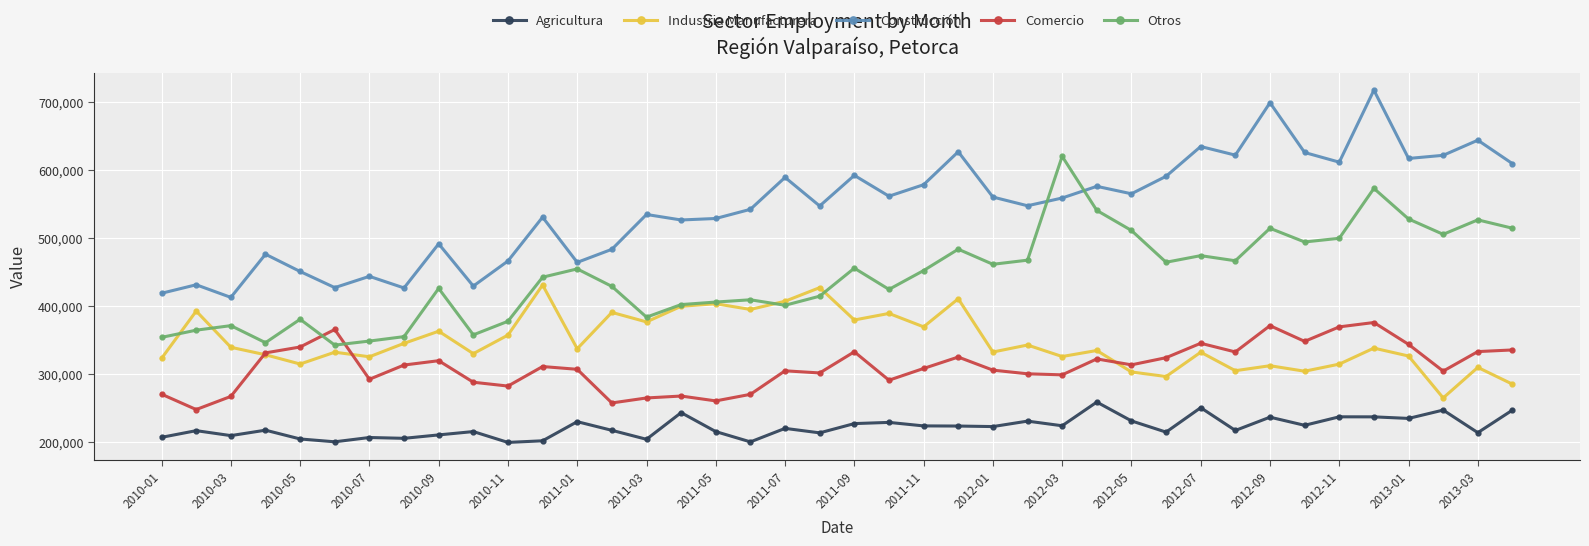

How many categories are shown in the chart?

40